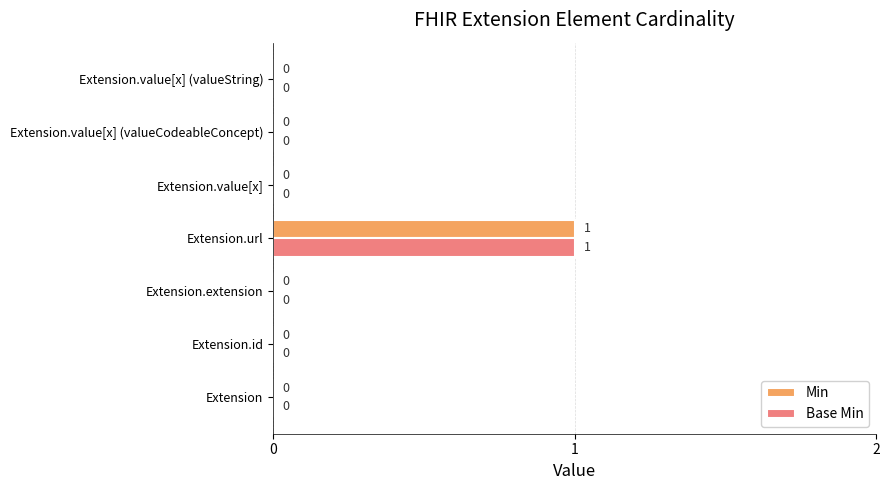

How many Base Min values are between 0 and 1?

7